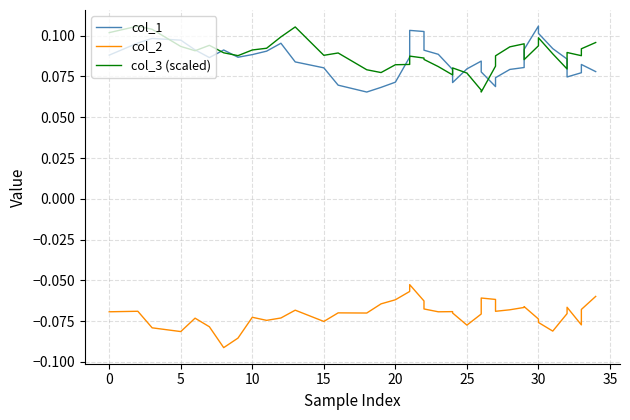

Which series has the widest spread of values?

col_1